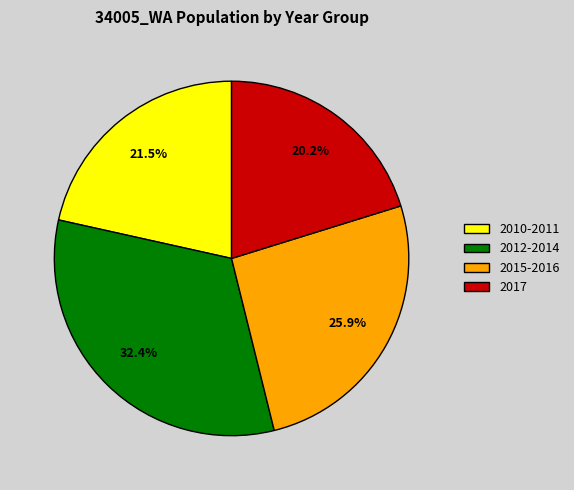

To the nearest percent, what is the average slice percentage?

25%